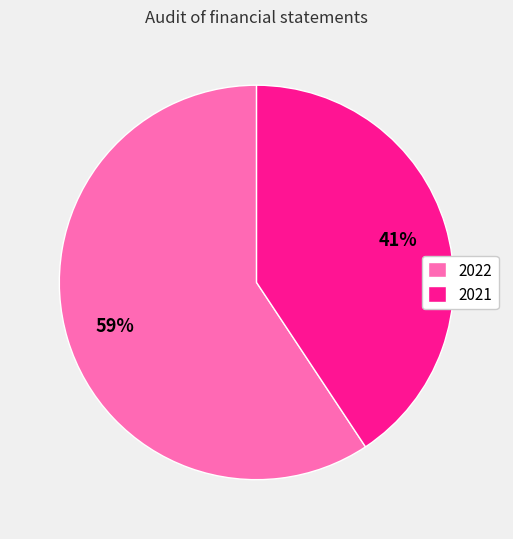

To the nearest percent, what portion does 2022 represent?

59%